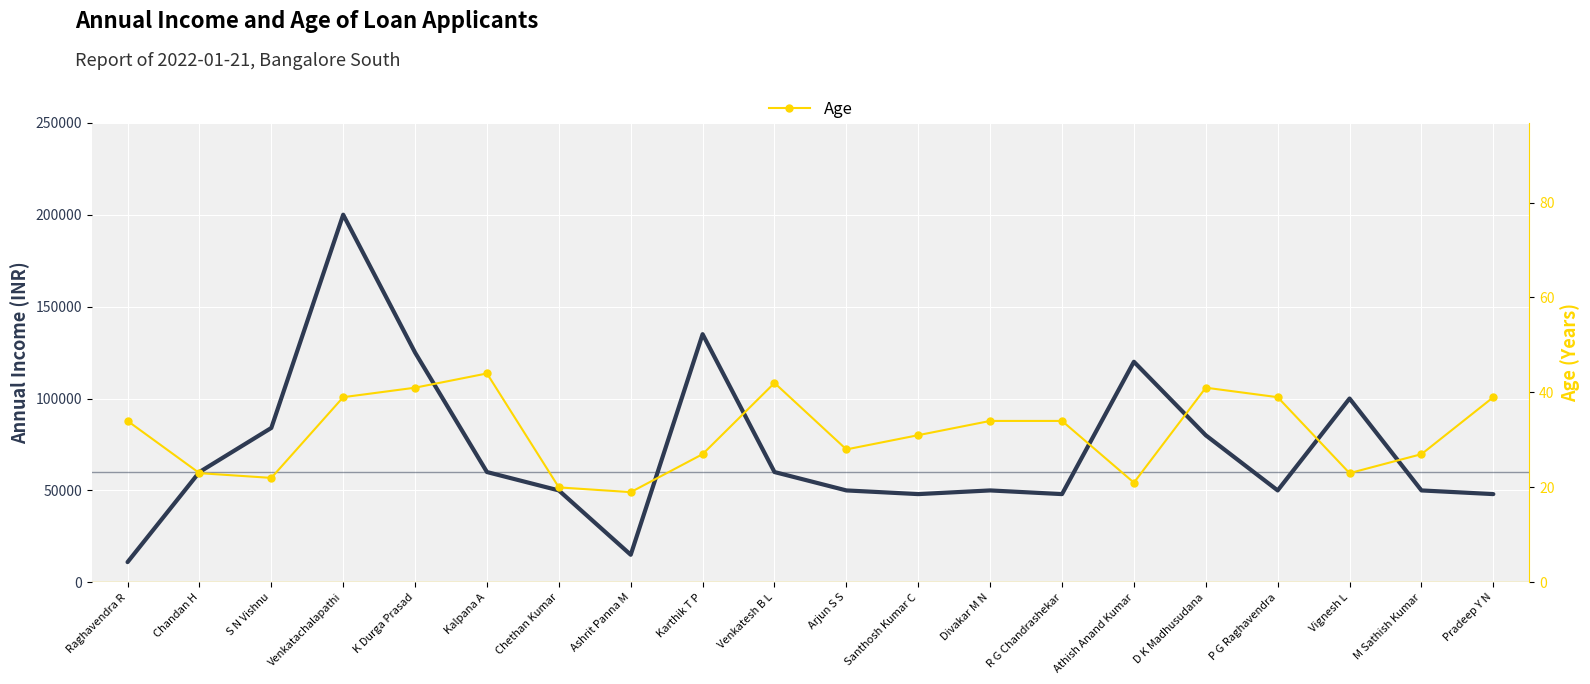

What is the minimum value shown in the chart?

19